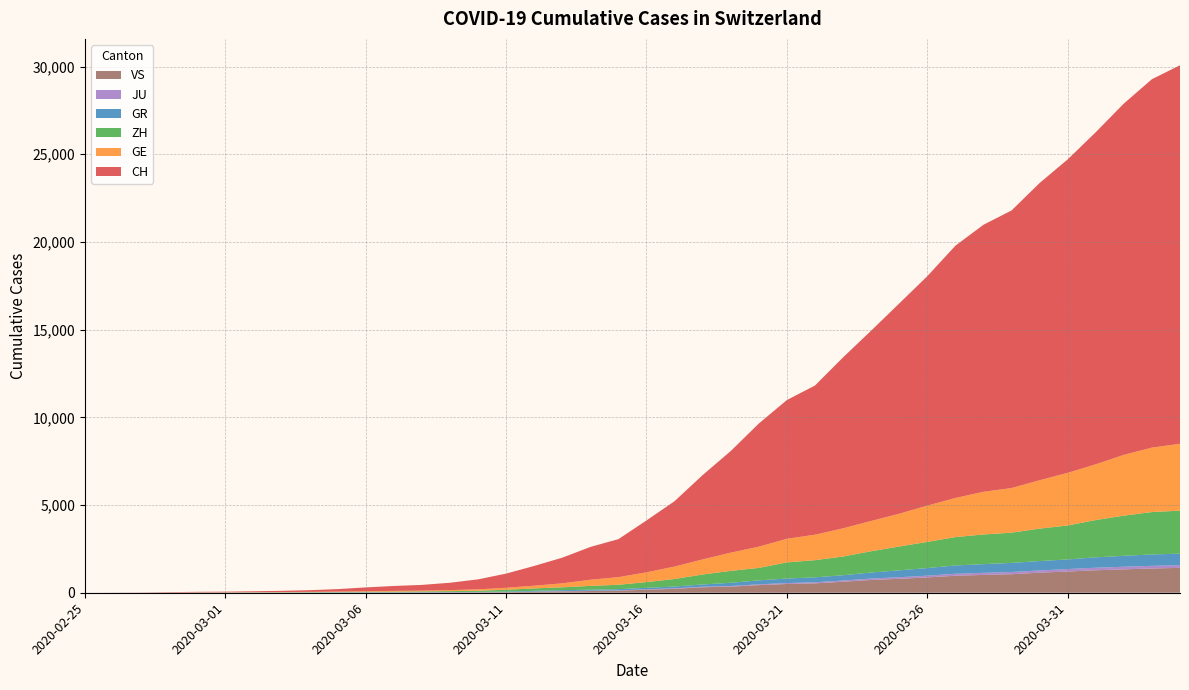

Reading right to left, what are all the values shown in this chart?

CH: 2020-04-04=21580	2020-04-03=21004	2020-04-02=20028	2020-04-01=18934	2020-03-31=17870	2020-03-30=16945	2020-03-29=15825	2020-03-28=15223	2020-03-27=14382	2020-03-26=13079	2020-03-25=11988	2020-03-24=10848	2020-03-23=9744	2020-03-22=8504	2020-03-21=7910	2020-03-20=7020	2020-03-19=5793	2020-03-18=4806	2020-03-17=3727	2020-03-16=2959	2020-03-15=2165	2020-03-14=1870	2020-03-13=1463	2020-03-12=1125	2020-03-11=807	2020-03-10=570	2020-03-09=419	2020-03-08=327	2020-03-07=280	2020-03-06=219	2020-03-05=142	2020-03-04=97	2020-03-03=69	2020-03-02=50	2020-03-01=36	2020-02-29=30	2020-02-28=20	2020-02-27=8	2020-02-26=4	2020-02-25=0
GE: 2020-04-04=3813	2020-04-03=3675	2020-04-02=3467	2020-04-01=3178	2020-03-31=3001	2020-03-30=2759	2020-03-29=2545	2020-03-28=2434	2020-03-27=2229	2020-03-26=2071	2020-03-25=1868	2020-03-24=1727	2020-03-23=1609	2020-03-22=1451	2020-03-21=1348	2020-03-20=1210	2020-03-19=1040	2020-03-18=862	2020-03-17=710	2020-03-16=556	2020-03-15=435	2020-03-14=351	2020-03-13=227	2020-03-12=155	2020-03-11=114	2020-03-10=80	2020-03-09=60	2020-03-08=45	2020-03-07=43	2020-03-06=30	2020-03-05=20	2020-03-04=16	2020-03-03=14	2020-03-02=11	2020-03-01=10	2020-02-29=9	2020-02-28=5	2020-02-27=1	2020-02-26=1	2020-02-25=0
ZH: 2020-04-04=2451	2020-04-03=2418	2020-04-02=2290	2020-04-01=2126	2020-03-31=1937	2020-03-30=1849	2020-03-29=1723	2020-03-28=1691	2020-03-27=1617	2020-03-26=1490	2020-03-25=1358	2020-03-24=1213	2020-03-23=1067	2020-03-22=978	2020-03-21=919	2020-03-20=711	2020-03-19=679	2020-03-18=568	2020-03-17=429	2020-03-16=326	2020-03-15=250	2020-03-14=218	2020-03-13=163	2020-03-12=140	2020-03-11=101	2020-03-10=62	2020-03-09=49	2020-03-08=40	2020-03-07=34	2020-03-06=29	2020-03-05=23	2020-03-04=15	2020-03-03=13	2020-03-02=10	2020-03-01=7	2020-02-29=6	2020-02-28=2	2020-02-27=2	2020-02-26=0	2020-02-25=0
GR: 2020-04-04=657	2020-04-03=649	2020-04-02=622	2020-04-01=592	2020-03-31=547	2020-03-30=535	2020-03-29=519	2020-03-28=495	2020-03-27=474	2020-03-26=433	2020-03-25=393	2020-03-24=343	2020-03-23=300	2020-03-22=284	2020-03-21=258	2020-03-20=226	2020-03-19=182	2020-03-18=128	2020-03-17=101	2020-03-16=84	2020-03-15=71	2020-03-14=56	2020-03-13=53	2020-03-12=43	2020-03-11=31	2020-03-10=22	2020-03-09=18	2020-03-08=18	2020-03-07=17	2020-03-06=16	2020-03-05=14	2020-03-04=12	2020-03-03=9	2020-03-02=9	2020-03-01=6	2020-02-29=6	2020-02-28=6	2020-02-27=2	2020-02-26=2	2020-02-25=0
JU: 2020-04-04=154	2020-04-03=149	2020-04-02=149	2020-04-01=145	2020-03-31=140	2020-03-30=128	2020-03-29=127	2020-03-28=119	2020-03-27=114	2020-03-26=100	2020-03-25=92	2020-03-24=82	2020-03-23=69	2020-03-22=61	2020-03-21=54	2020-03-20=44	2020-03-19=36	2020-03-18=32	2020-03-17=29	2020-03-16=25	2020-03-15=19	2020-03-14=18	2020-03-13=17	2020-03-12=12	2020-03-11=7	2020-03-10=7	2020-03-09=7	2020-03-08=5	2020-03-07=5	2020-03-06=4	2020-03-05=4	2020-03-04=2	2020-03-03=2	2020-03-02=1	2020-03-01=1	2020-02-29=1	2020-02-28=1	2020-02-27=1	2020-02-26=0	2020-02-25=0
VS: 2020-04-04=1418	2020-04-03=1385	2020-04-02=1334	2020-04-01=1282	2020-03-31=1211	2020-03-30=1144	2020-03-29=1055	2020-03-28=1017	2020-03-27=968	2020-03-26=874	2020-03-25=793	2020-03-24=728	2020-03-23=628	2020-03-22=535	2020-03-21=498	2020-03-20=436	2020-03-19=349	2020-03-18=312	2020-03-17=225	2020-03-16=172	2020-03-15=115	2020-03-14=98	2020-03-13=76	2020-03-12=53	2020-03-11=30	2020-03-10=22	2020-03-09=17	2020-03-08=12	2020-03-07=7	2020-03-06=6	2020-03-05=5	2020-03-04=4	2020-03-03=3	2020-03-02=3	2020-03-01=2	2020-02-29=1	2020-02-28=1	2020-02-27=0	2020-02-26=0	2020-02-25=0